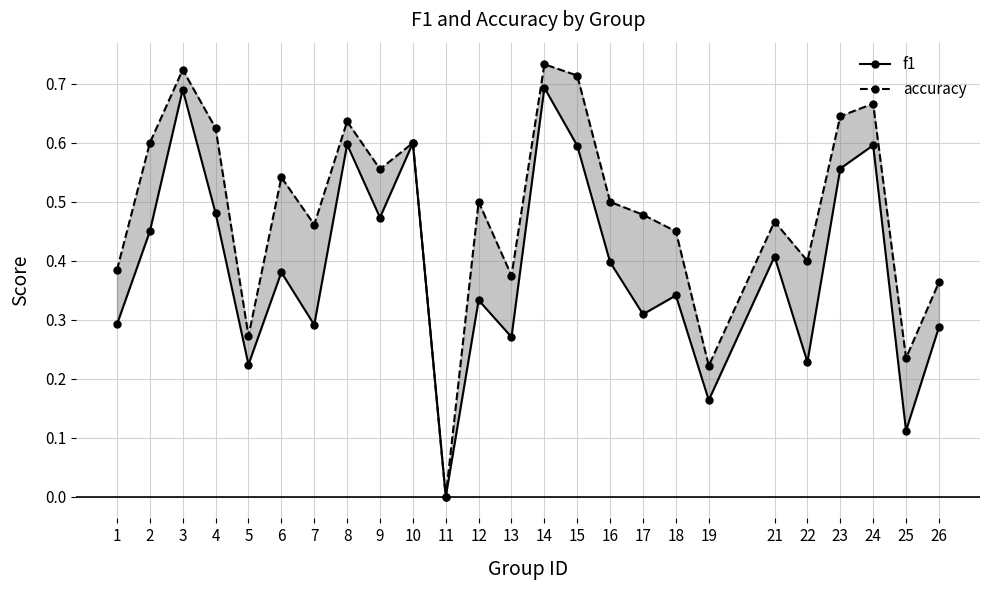

List the labels in order of accuracy value, largest first.

14, 3, 15, 24, 23, 8, 4, 2, 10, 9, 6, 12, 16, 17, 21, 7, 18, 22, 1, 13, 26, 5, 25, 19, 11